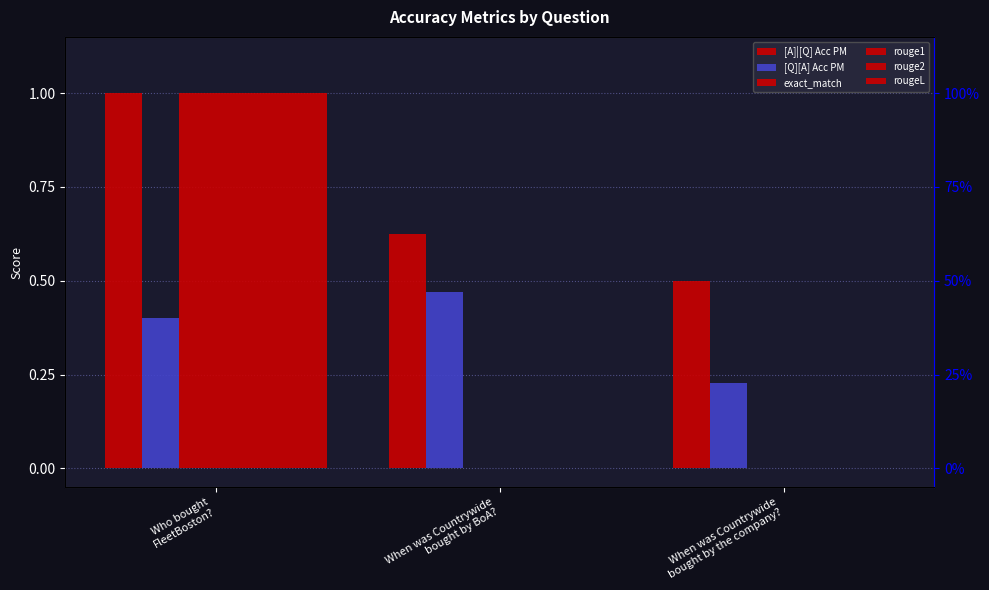

List the labels in order of rouge2 value, smallest first.

When was Countrywide
bought by BoA?, When was Countrywide
bought by the company?, Who bought
FleetBoston?